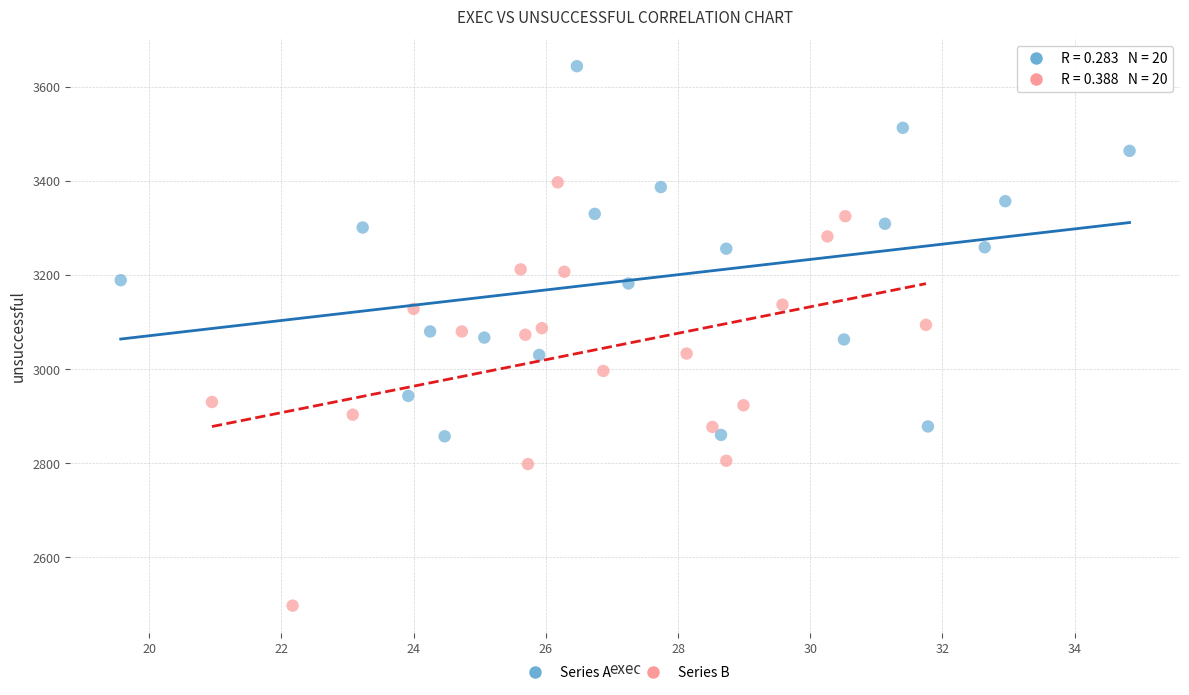

Which series contains the highest Y value?

Series A